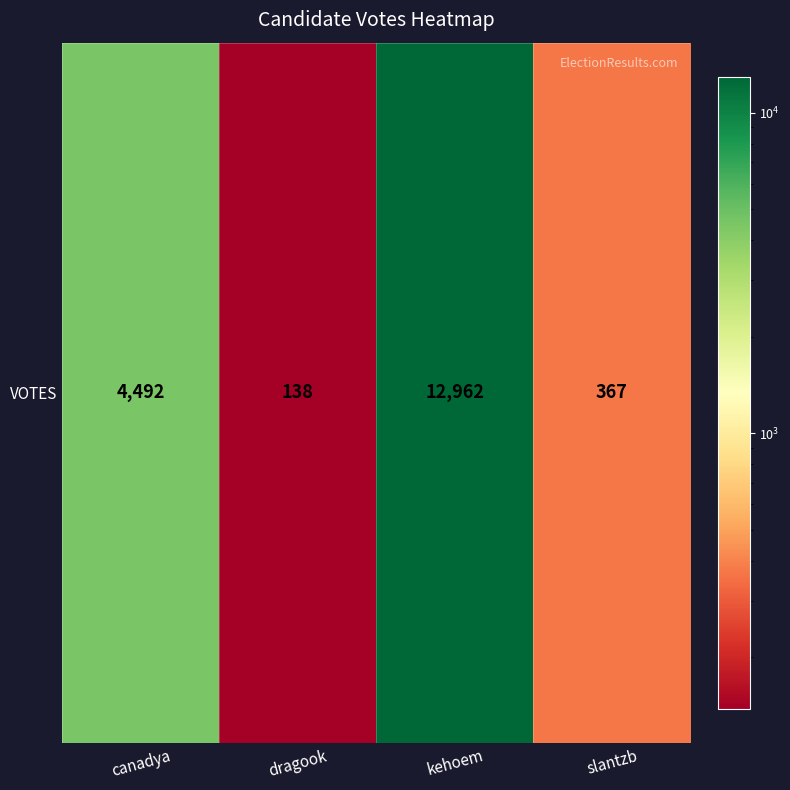

List the labels in order of value, largest first.

kehoem, canadya, slantzb, dragook